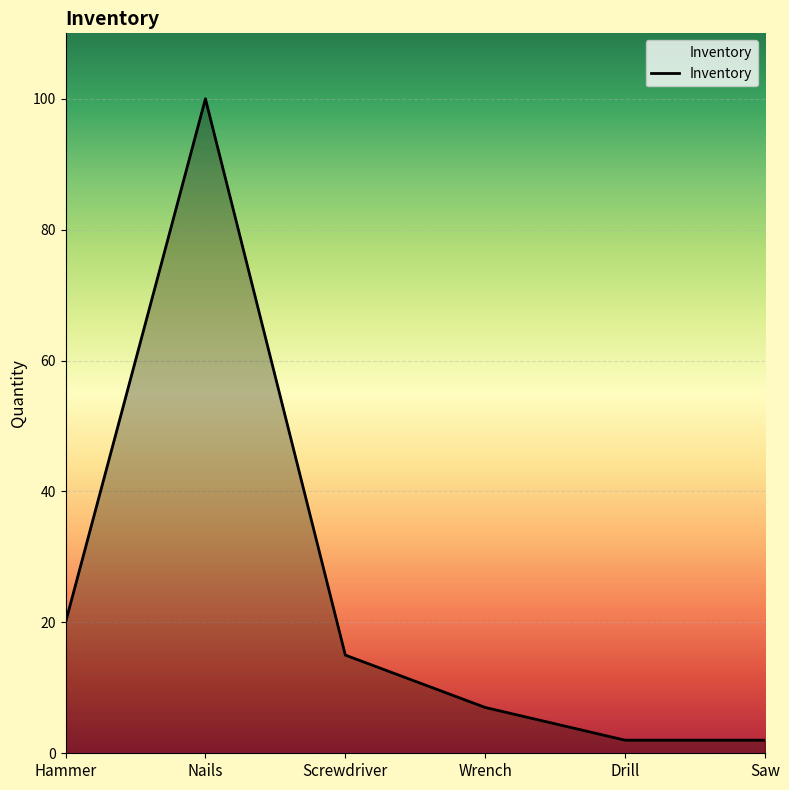

What position from the right is Screwdriver?

4